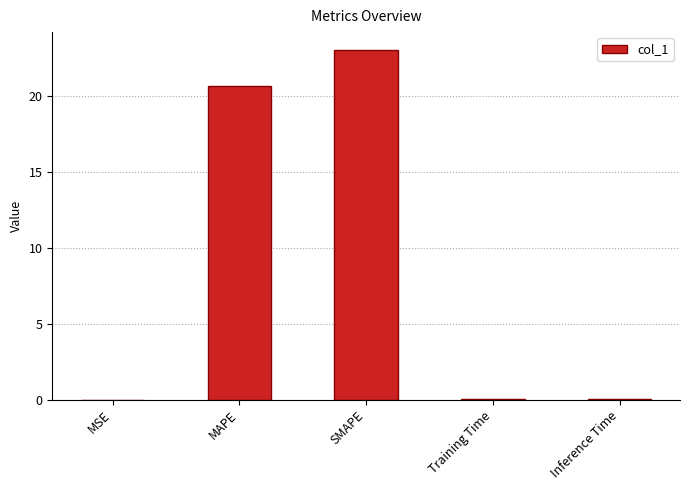

What is the sum of all values?

43.8